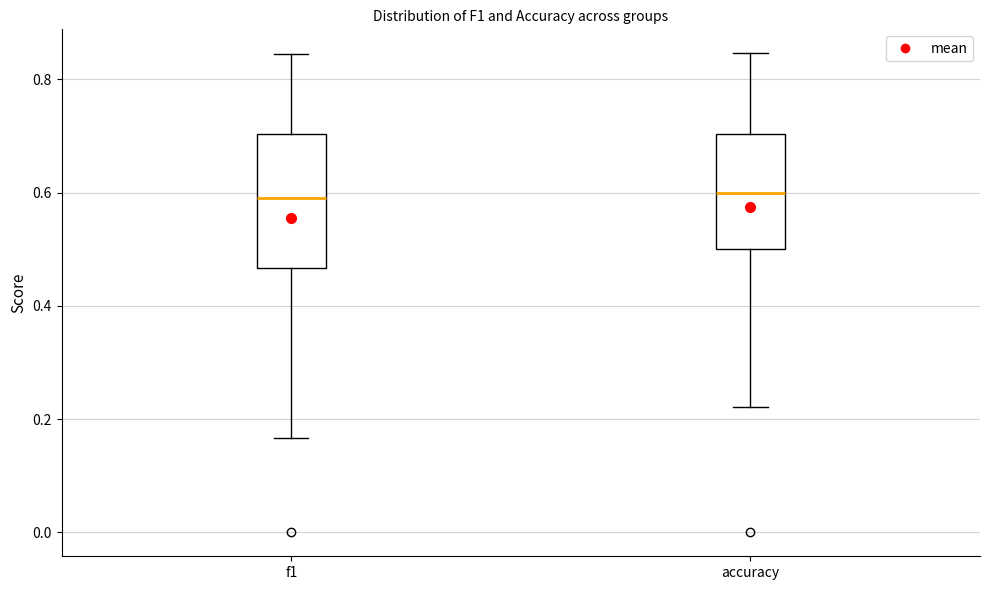

Where does the lower whisker of the box for accuracy end on the y-axis? The values are not printed on the chart, so give them approximately, as read against the axis.

0.22